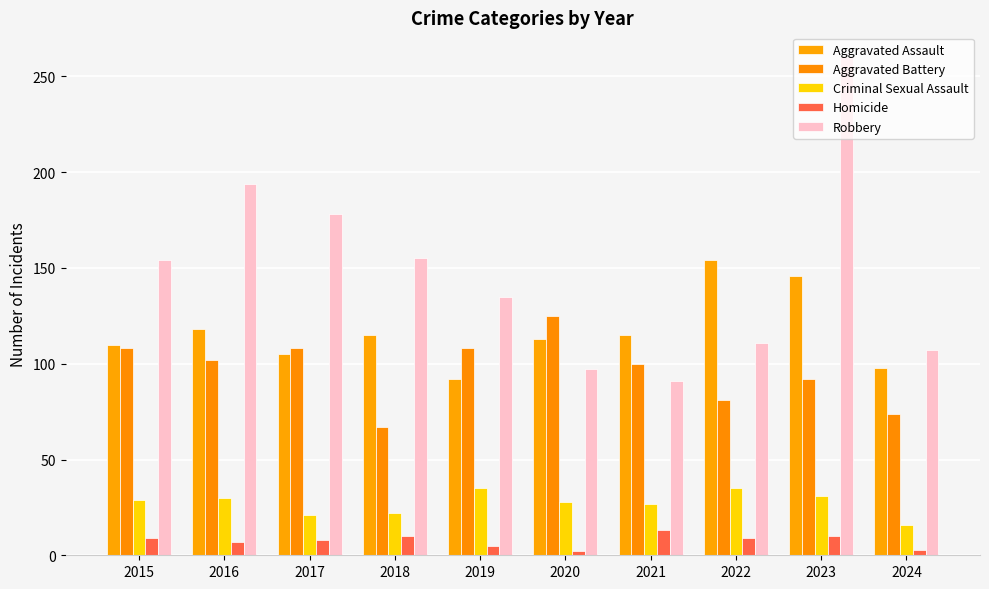

What are all the series names shown in the legend?

Aggravated Assault, Aggravated Battery, Criminal Sexual Assault, Homicide, Robbery